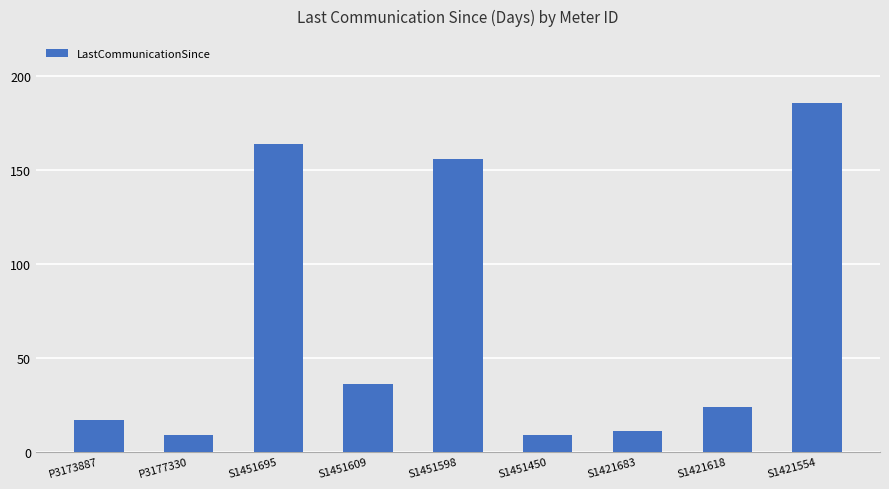

What is the change in value from S1451609 to S1421618?

-12